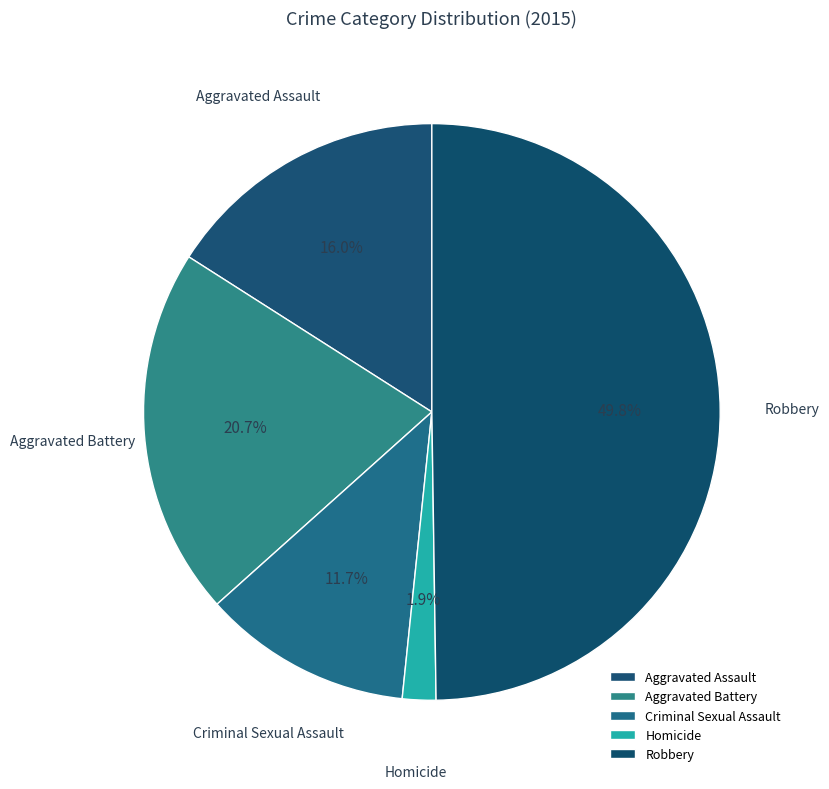

Which has a higher value, Homicide or Aggravated Assault?

Aggravated Assault